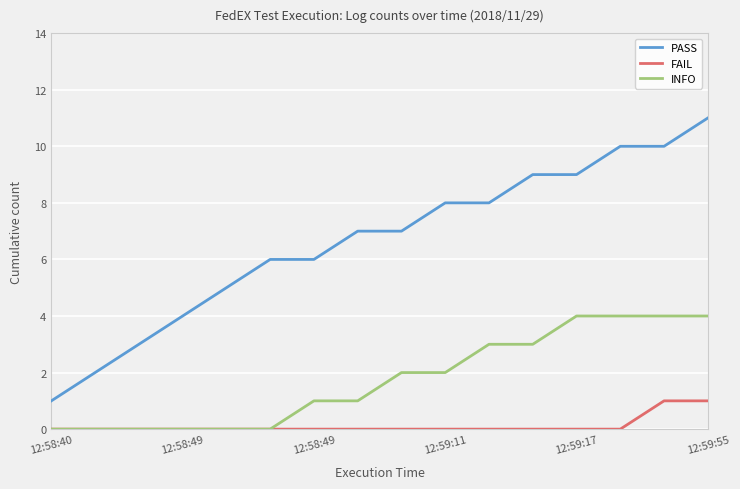

Which series has the largest range (max minus min)?

PASS